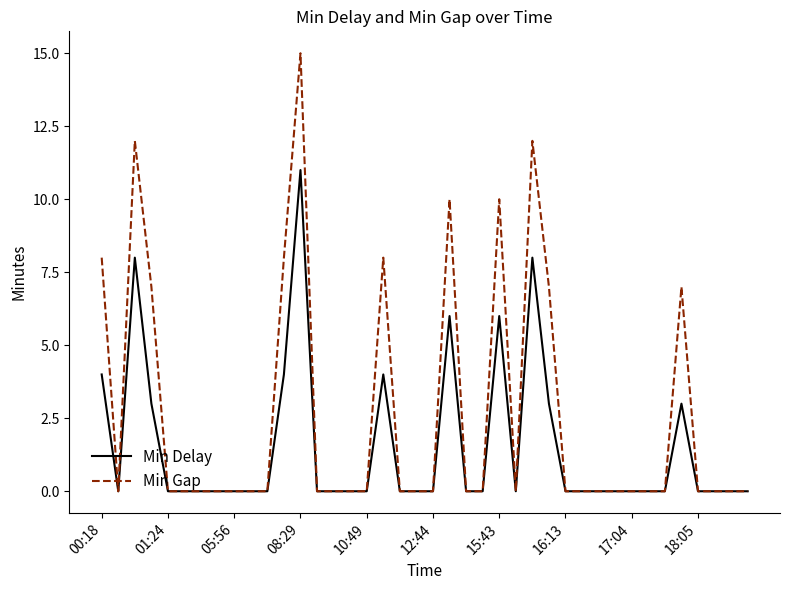

What is the greatest value displayed?

15